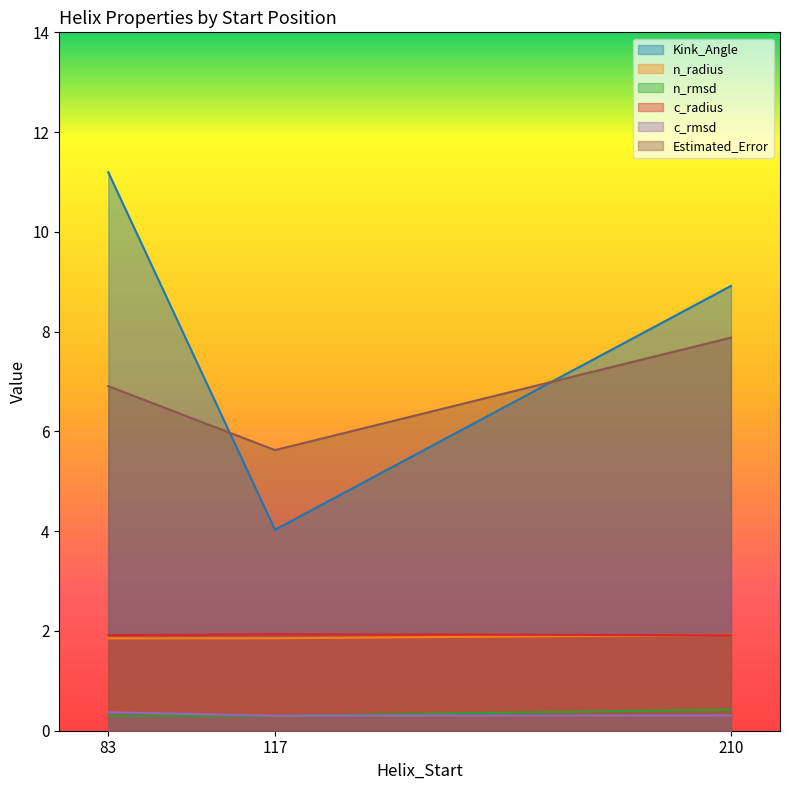

What is the difference between the Estimated_Error values at 210 and 117?

2.3